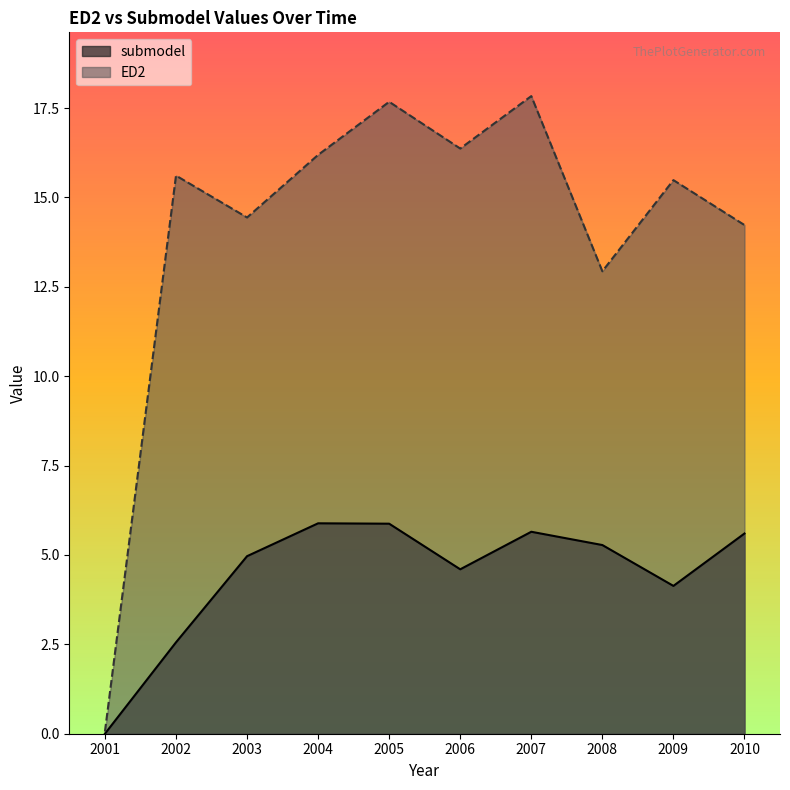

True or false: ED2_line and submodel_line intersect in this chart.

False